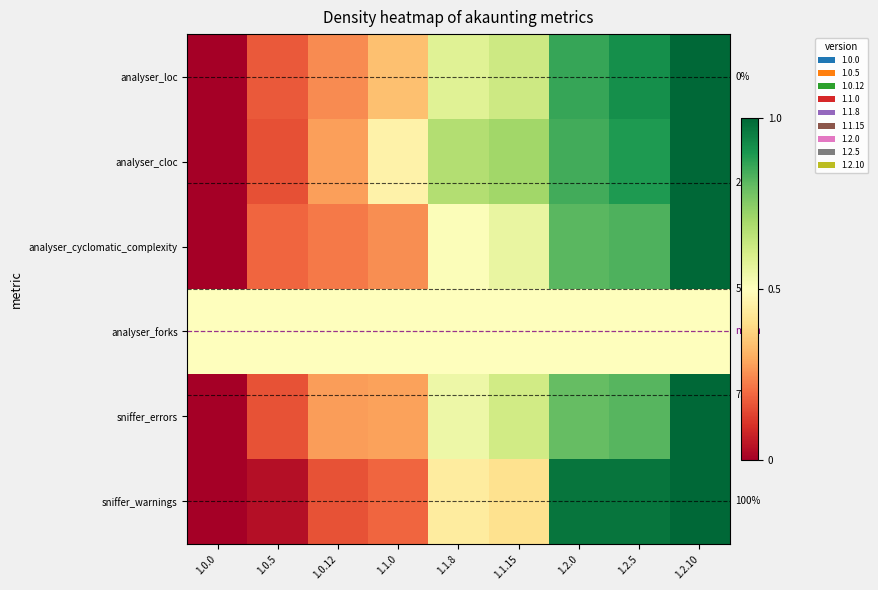

True or false: sniffer_errors has a value of 0.2 at 1.0.5.

True